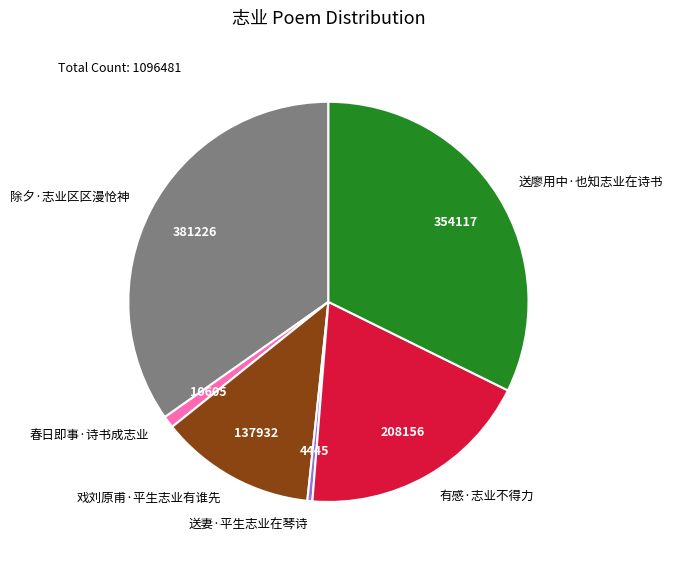

Which has a higher value, 除夕·志业区区漫怆神 or 送廖用中·也知志业在诗书?

除夕·志业区区漫怆神